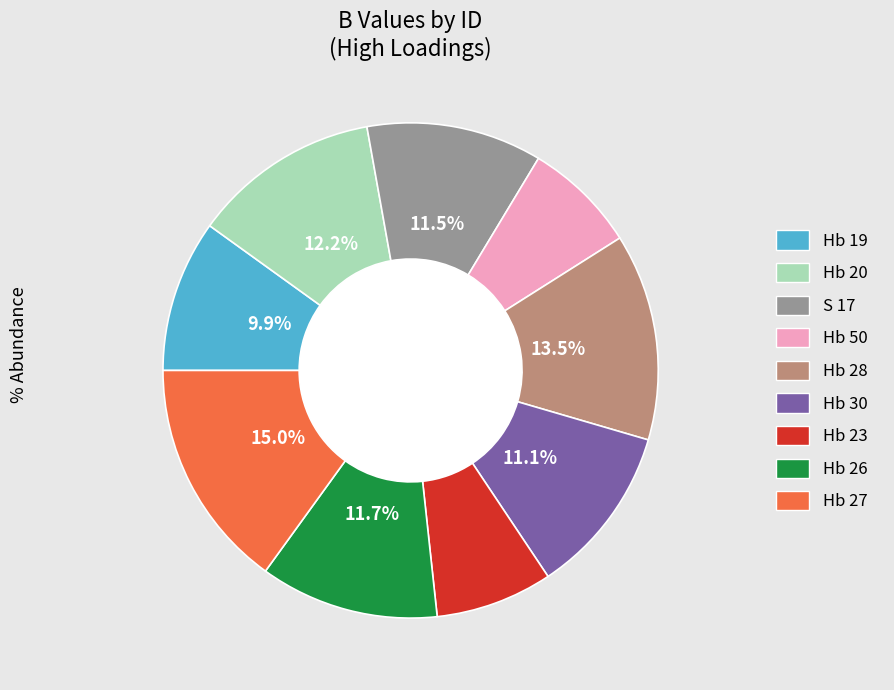

What percentage do Hb 20 and S 17 together represent?

23.7%